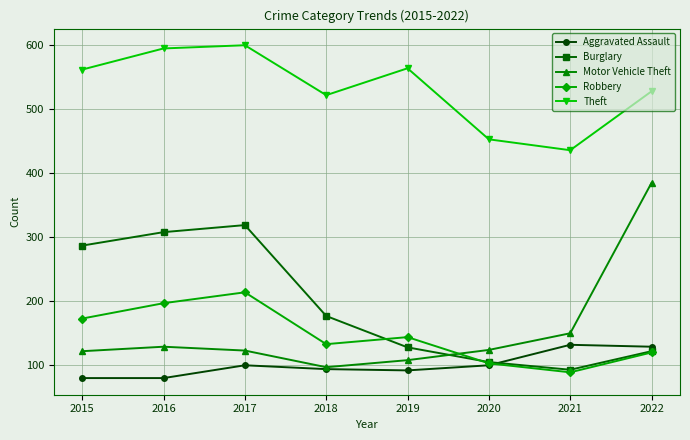

Is the value of Motor Vehicle Theft at 2016 greater than the value of Theft at 2020?

No